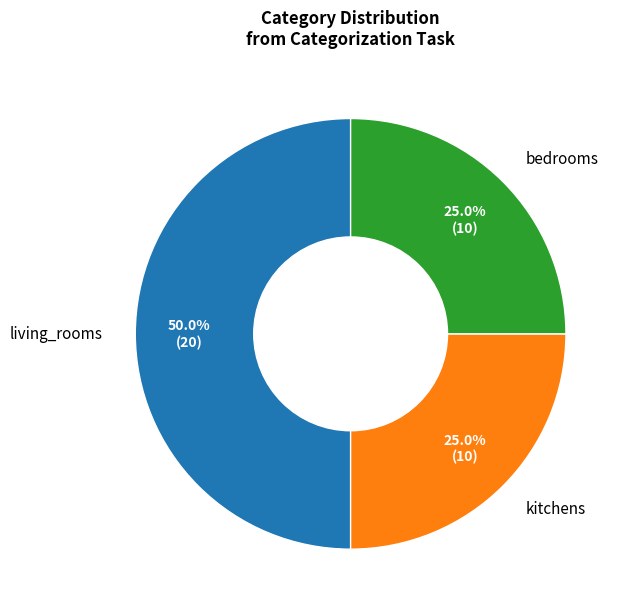

What is the total percentage of kitchens and bedrooms?

50.0%